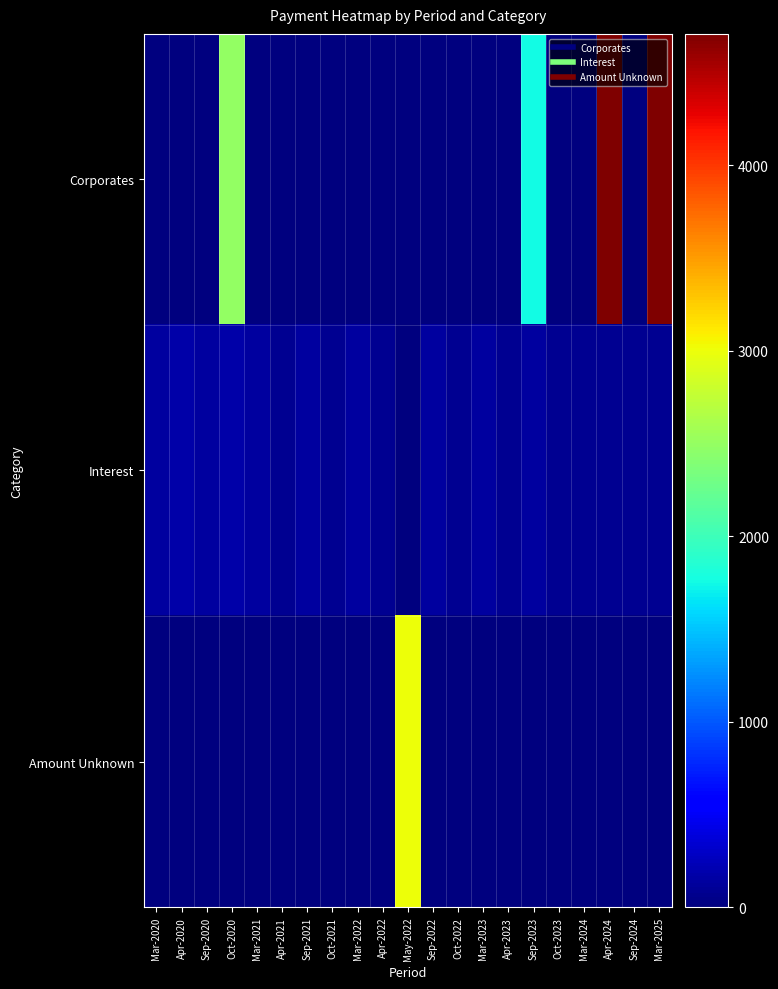

Which series has the largest total across all categories?

Corporates